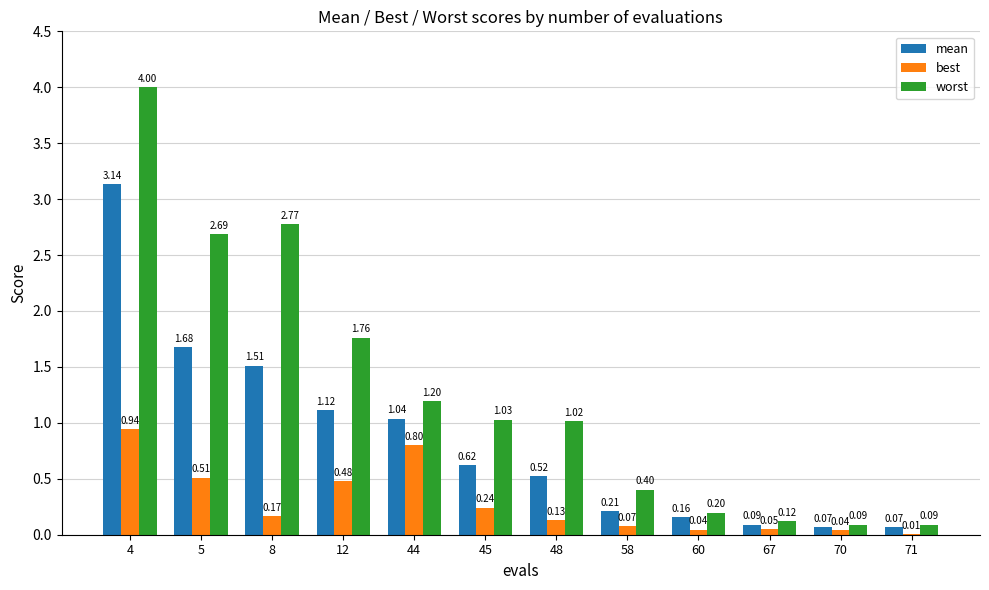

What is the total value across all series at 45?

1.9